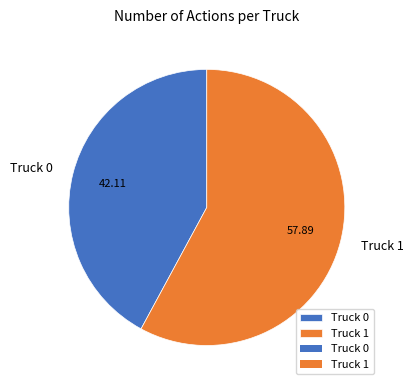

Is Truck 1 the majority of the pie?

Yes